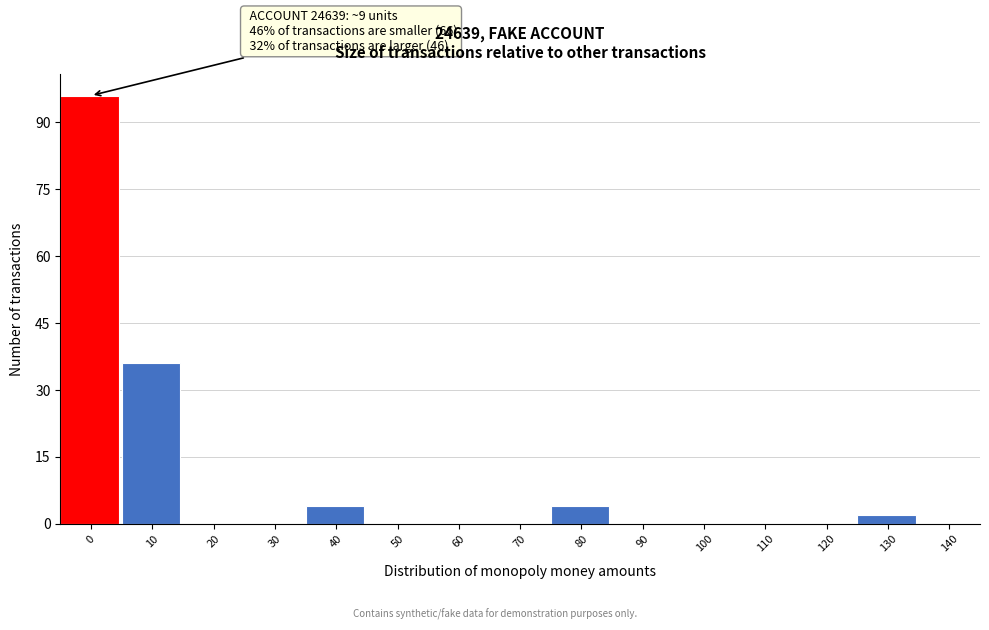

Reading right to left, list all the values displayed in this chart.

140=0	130=2	120=0	110=0	100=0	90=0	80=4	70=0	60=0	50=0	40=4	30=0	20=0	10=36	0=96